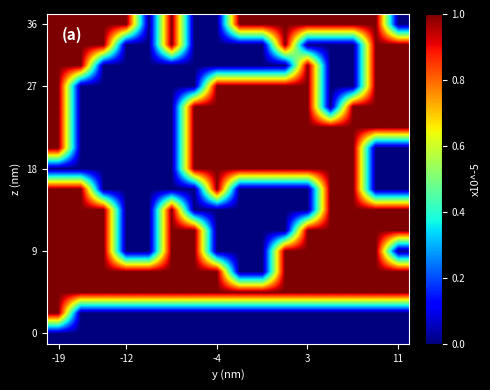

At how many categories does at least one series exceed 0?

16